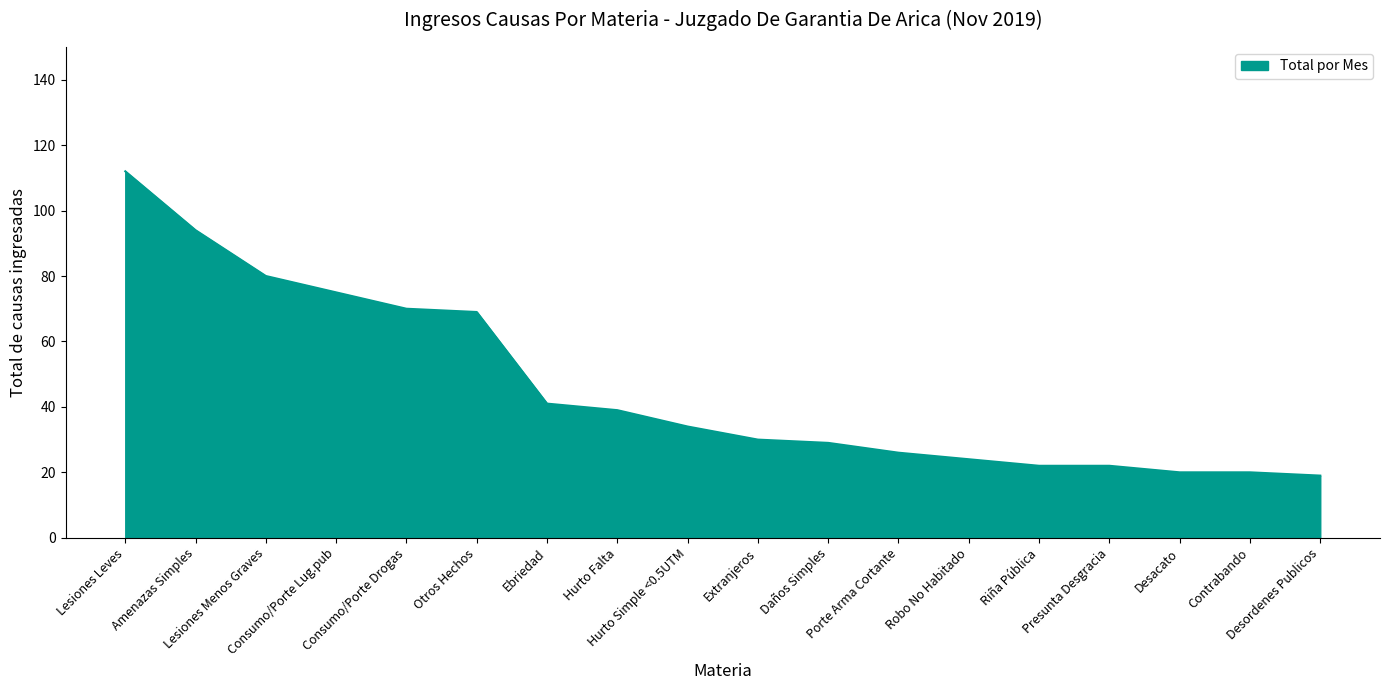

What is the greatest value displayed?

112